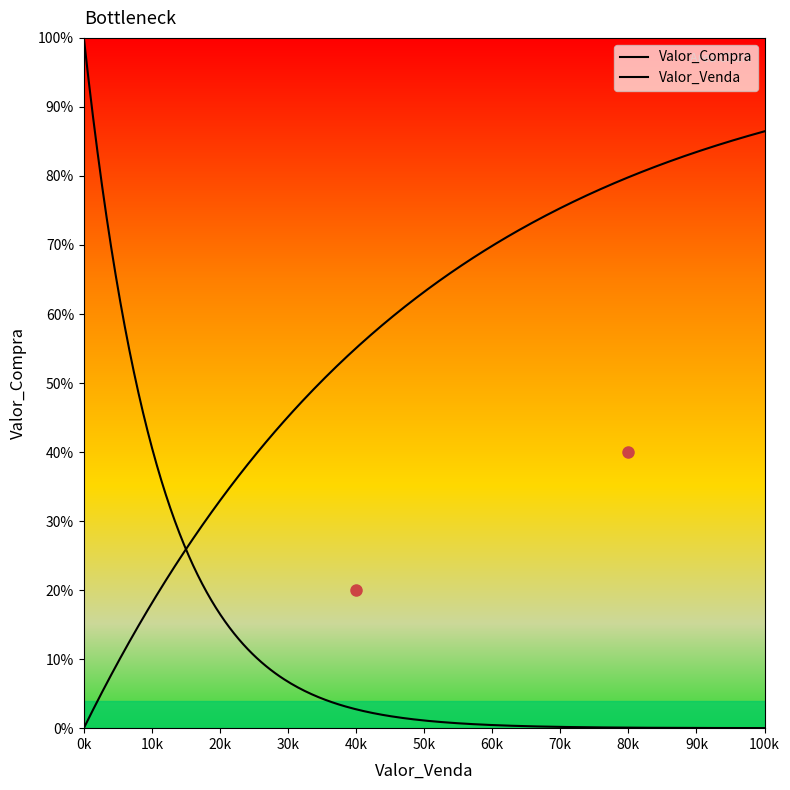

Which series has the widest spread of values?

Valor_Venda